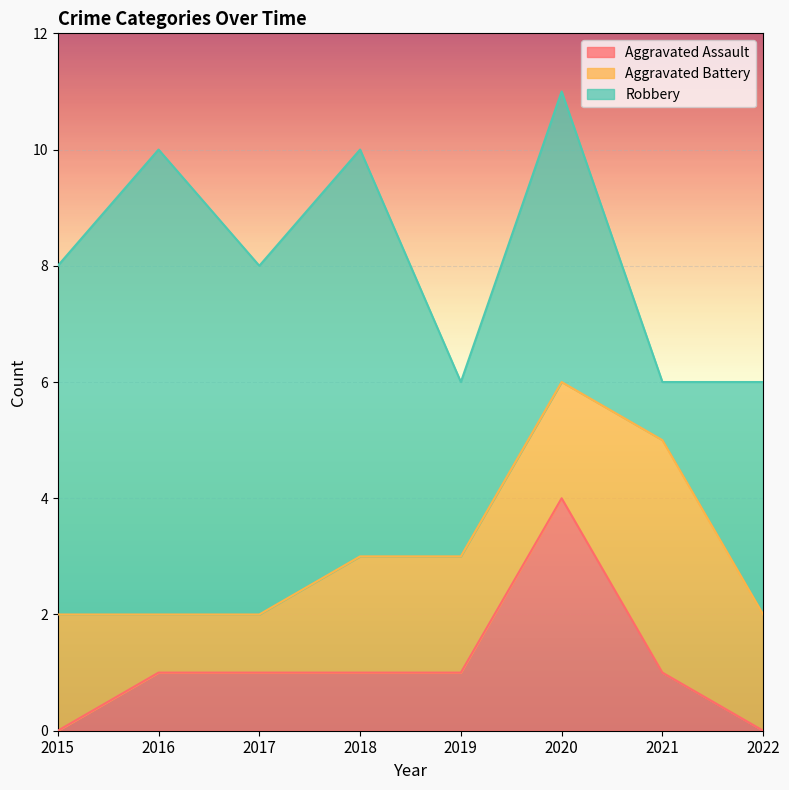

True or false: Aggravated Assault has more than 0 interior local peaks.

True